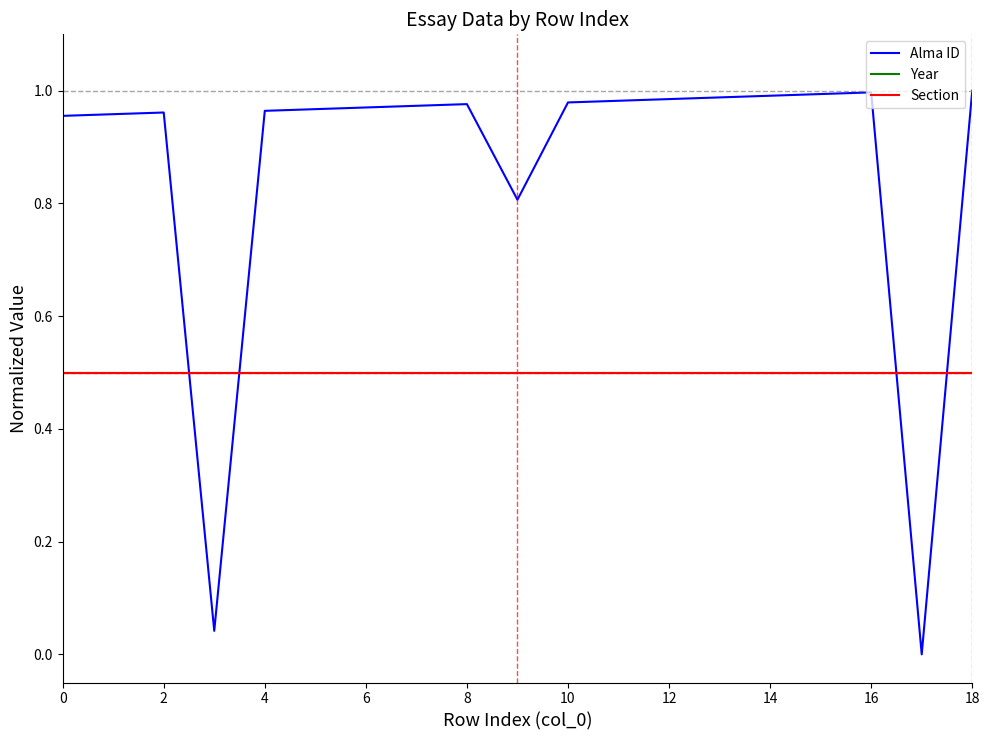

Which category has the highest value across all series?

18